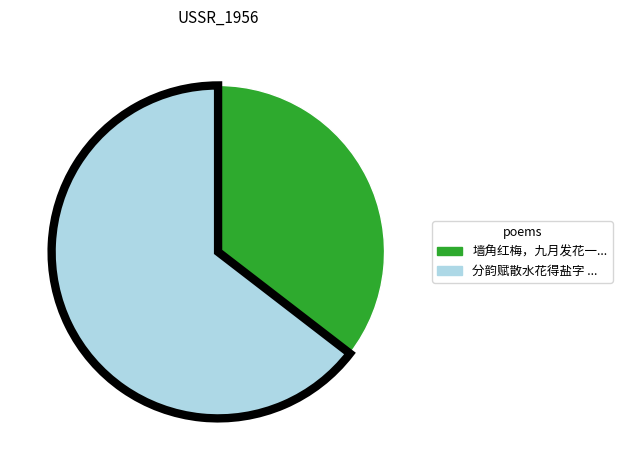

Is there a majority slice in this chart?

Yes